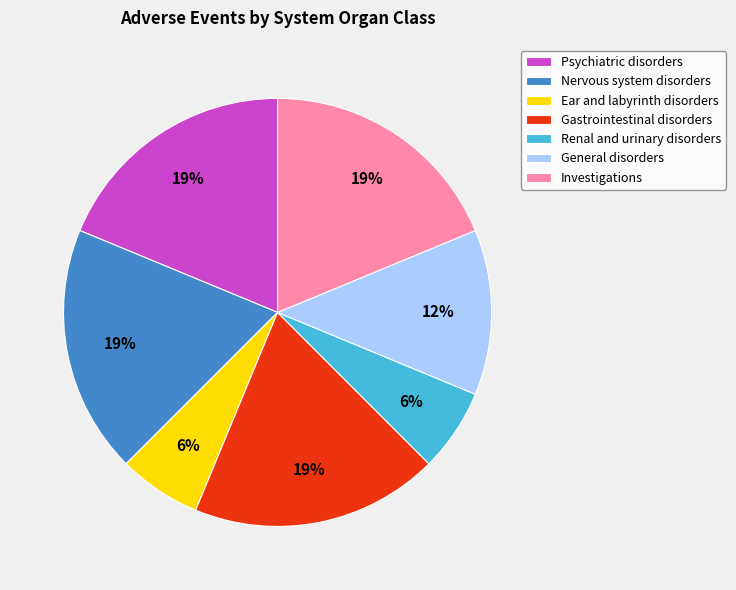

Is it true that Renal and urinary disorders is 6% of the pie?

True